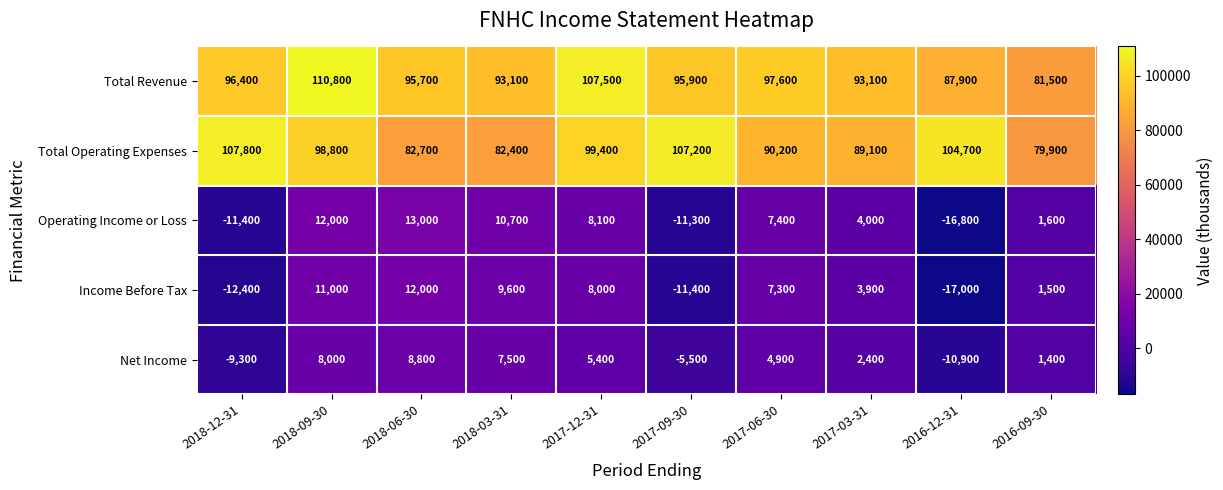

Count the number of data series in this chart.

5